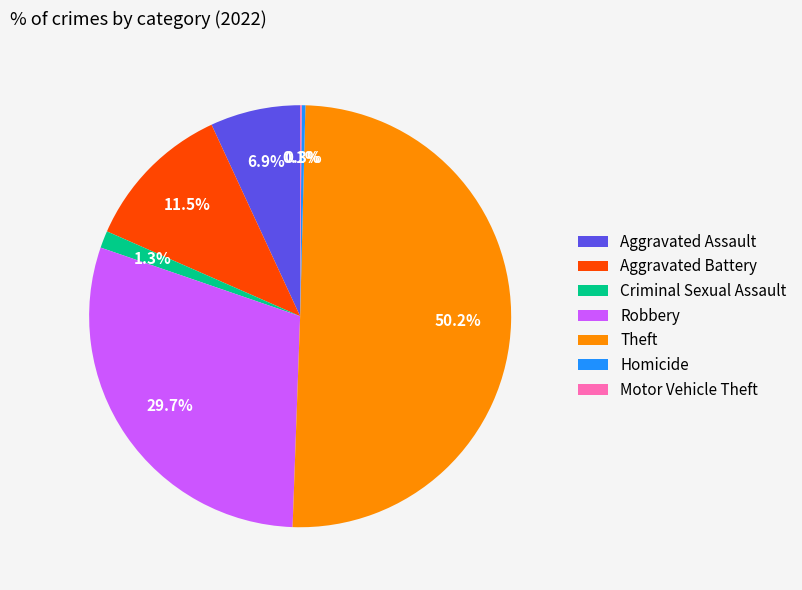

Which category has the biggest portion of the pie?

Theft